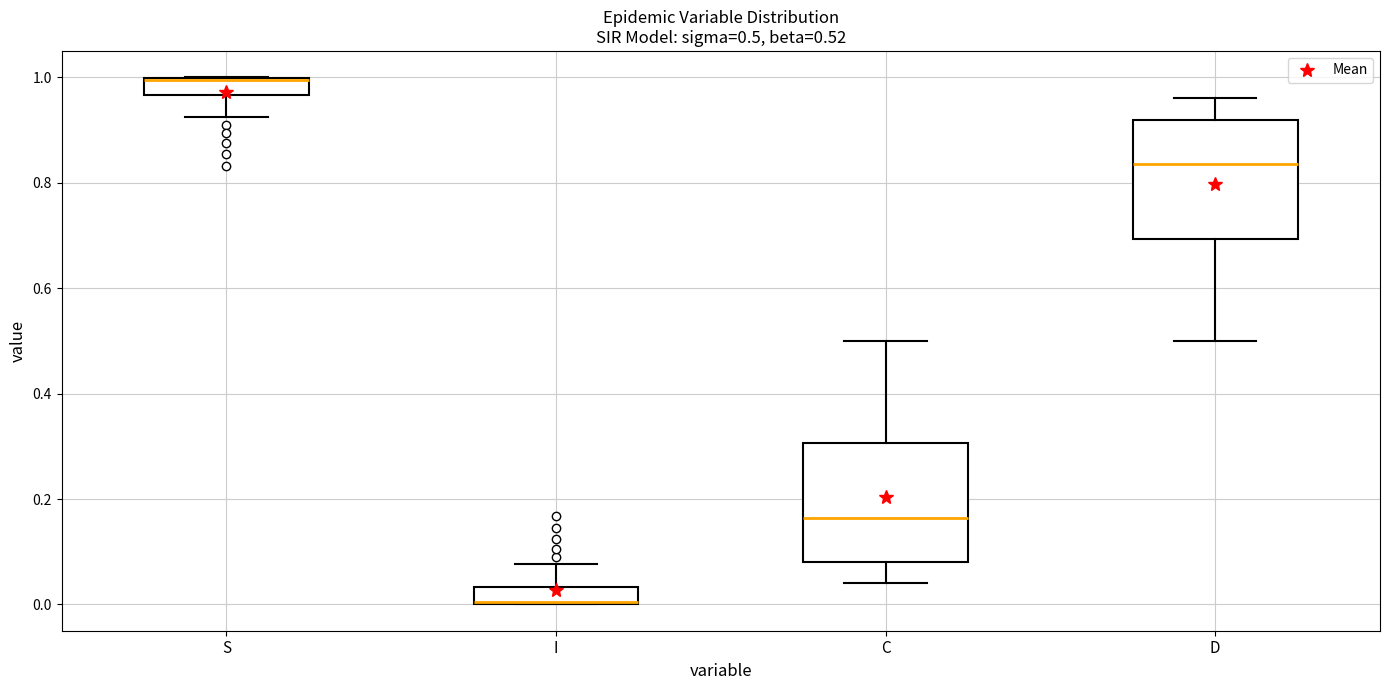

Which box has the highest median line?

S